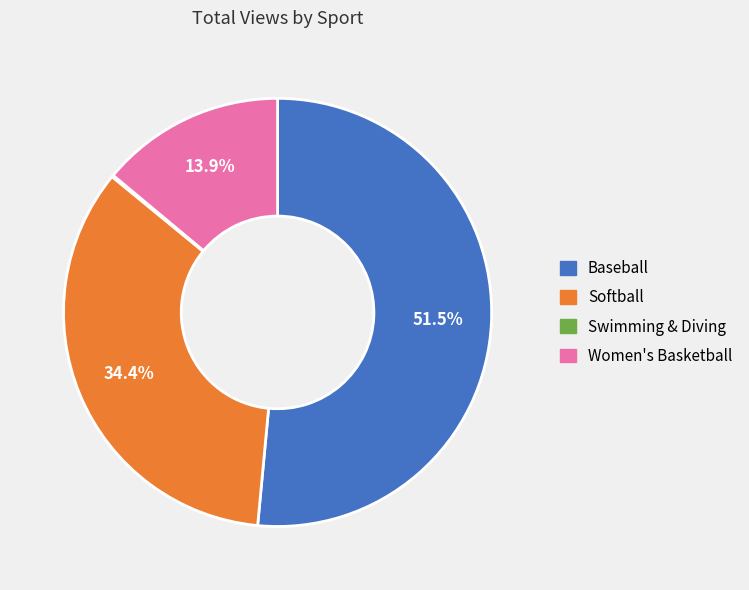

Approximately how many times larger is the value at Softball compared to Baseball?

0.7